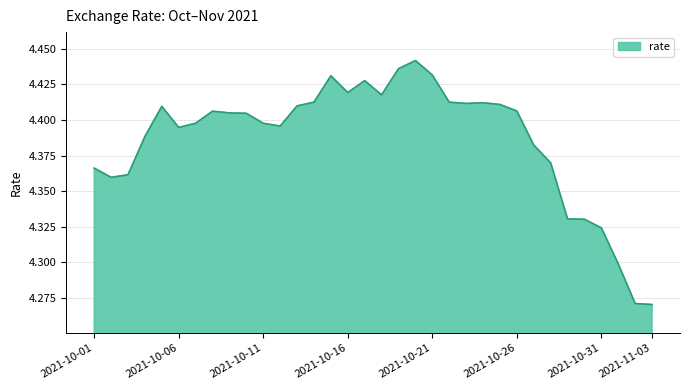

Rank the categories by value from lowest to highest.

2021-11-03, 2021-11-02, 2021-11-01, 2021-10-31, 2021-10-30, 2021-10-29, 2021-10-02, 2021-10-03, 2021-10-01, 2021-10-28, 2021-10-27, 2021-10-04, 2021-10-06, 2021-10-12, 2021-10-07, 2021-10-11, 2021-10-10, 2021-10-09, 2021-10-08, 2021-10-26, 2021-10-05, 2021-10-13, 2021-10-25, 2021-10-23, 2021-10-24, 2021-10-14, 2021-10-22, 2021-10-18, 2021-10-16, 2021-10-17, 2021-10-15, 2021-10-21, 2021-10-19, 2021-10-20